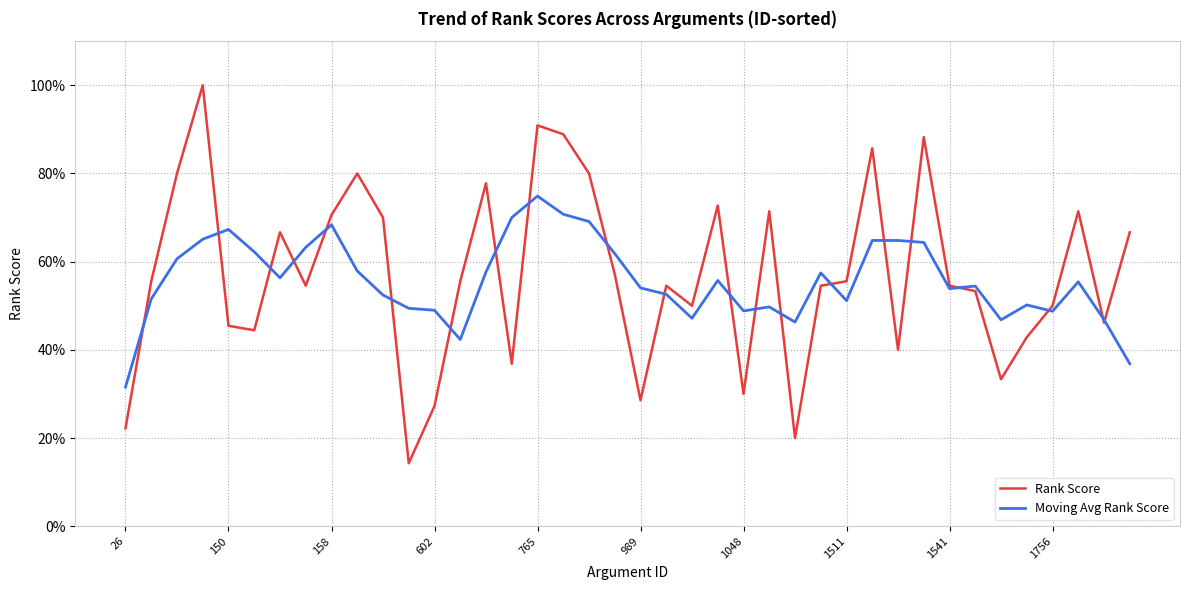

True or false: Moving Avg Rank Score has more than 0 points higher than both neighbors.

True